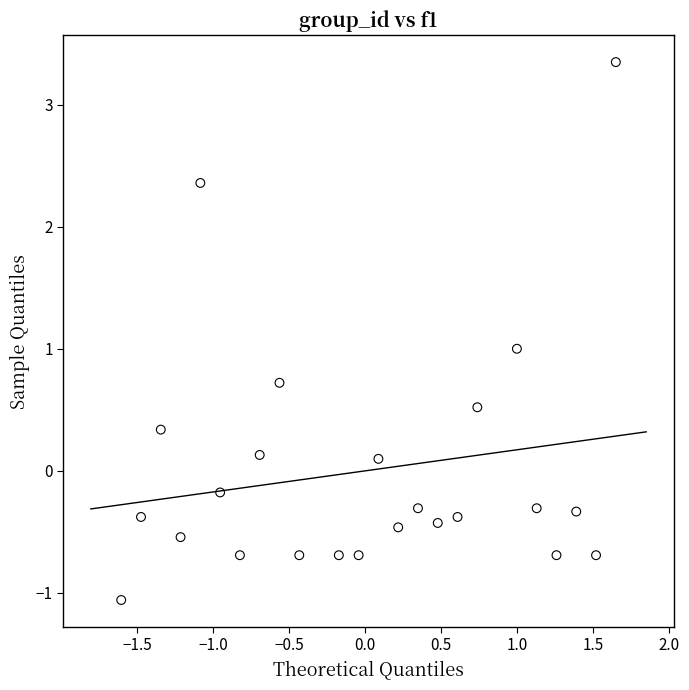

What is the range of Y values (max minus min)?

4.4